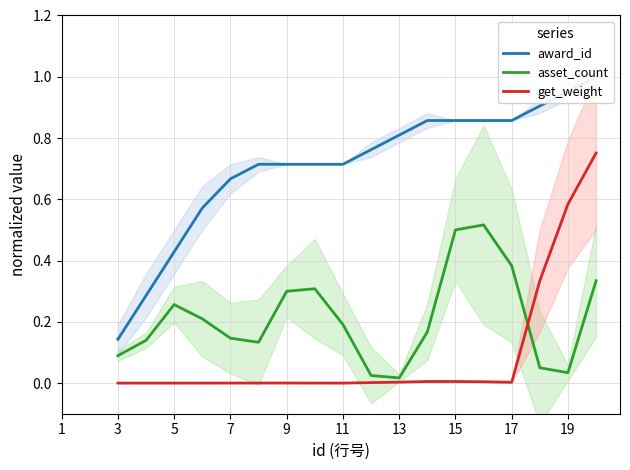

True or false: asset_count and award_id intersect in this chart.

False